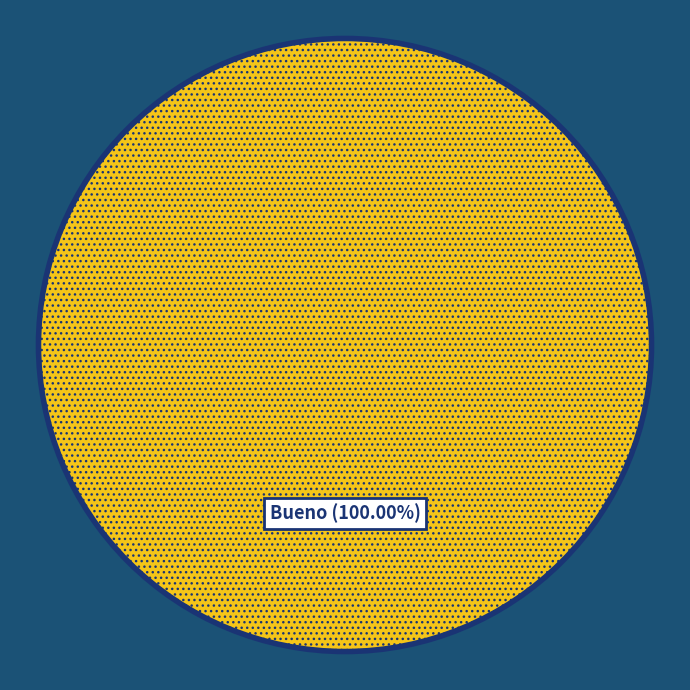

Is there any slice that represents more than half of the pie?

Yes